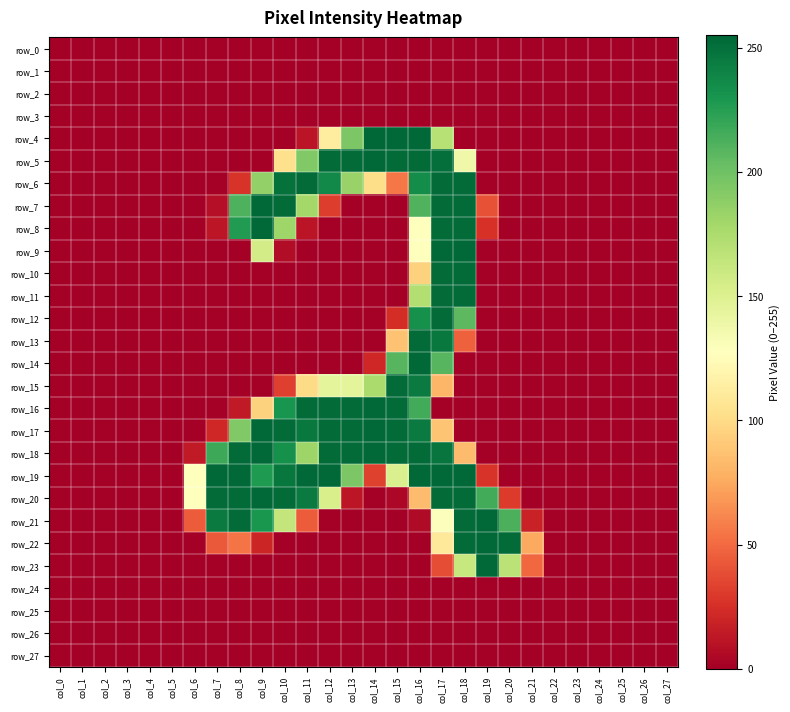

At how many categories does at least one series exceed 91?

15